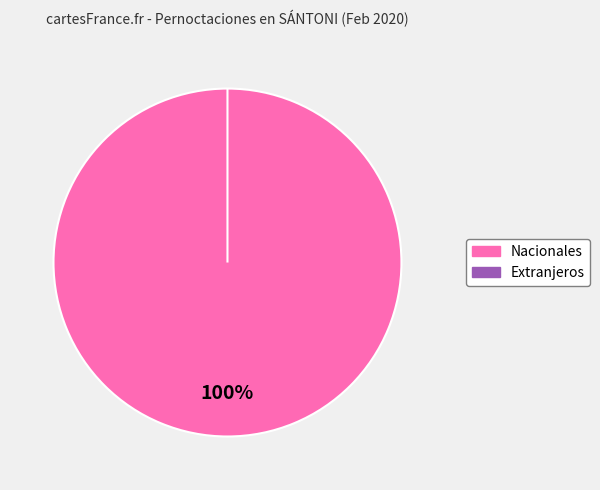

Is there any slice that represents more than half of the pie?

Yes